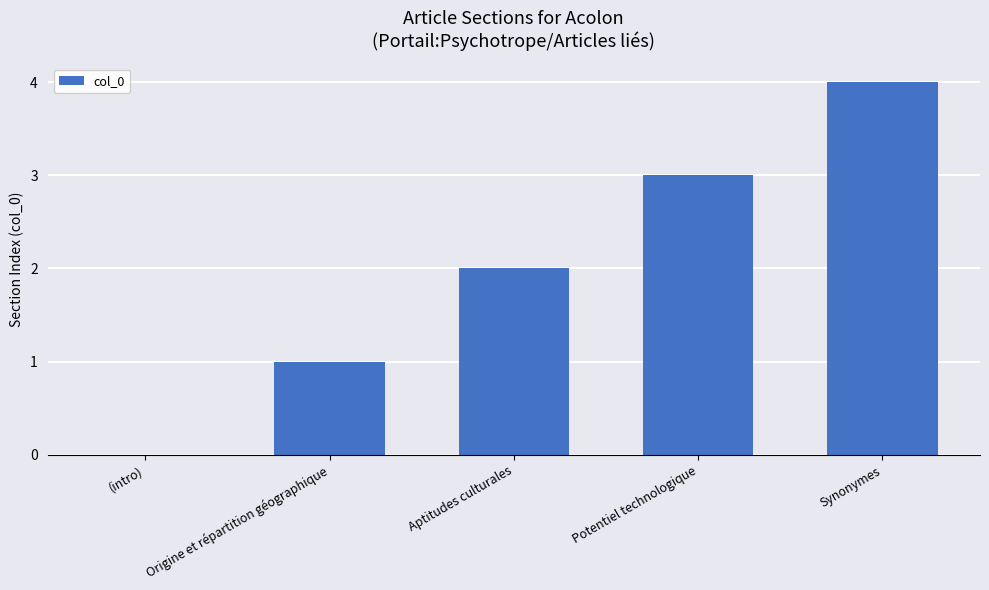

True or false: the data shows 0 at Origine et répartition géographique.

False